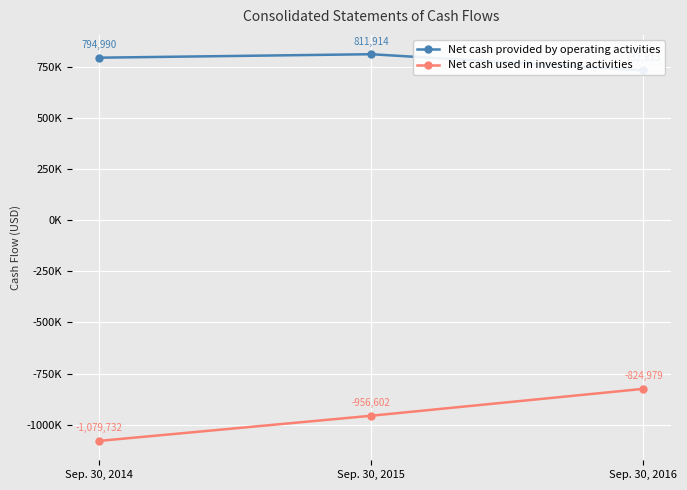

At which label is Net cash provided by operating activities closest to 772363?

Sep. 30, 2014